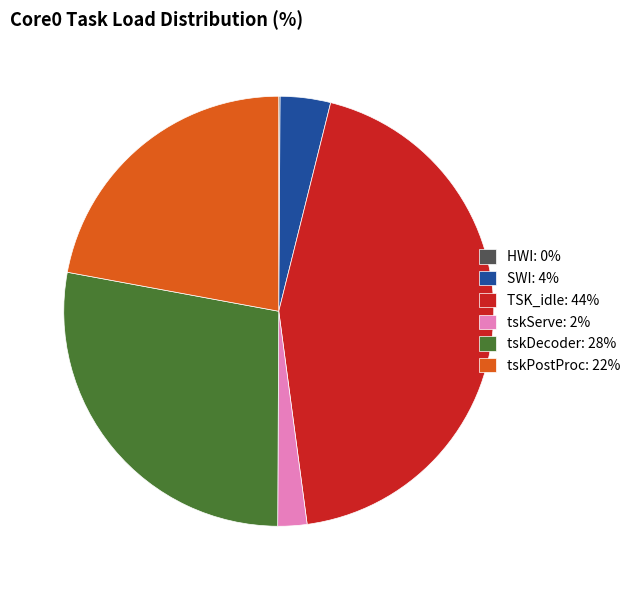

True or false: TSK_idle: 44% accounts for 44% of the total.

True